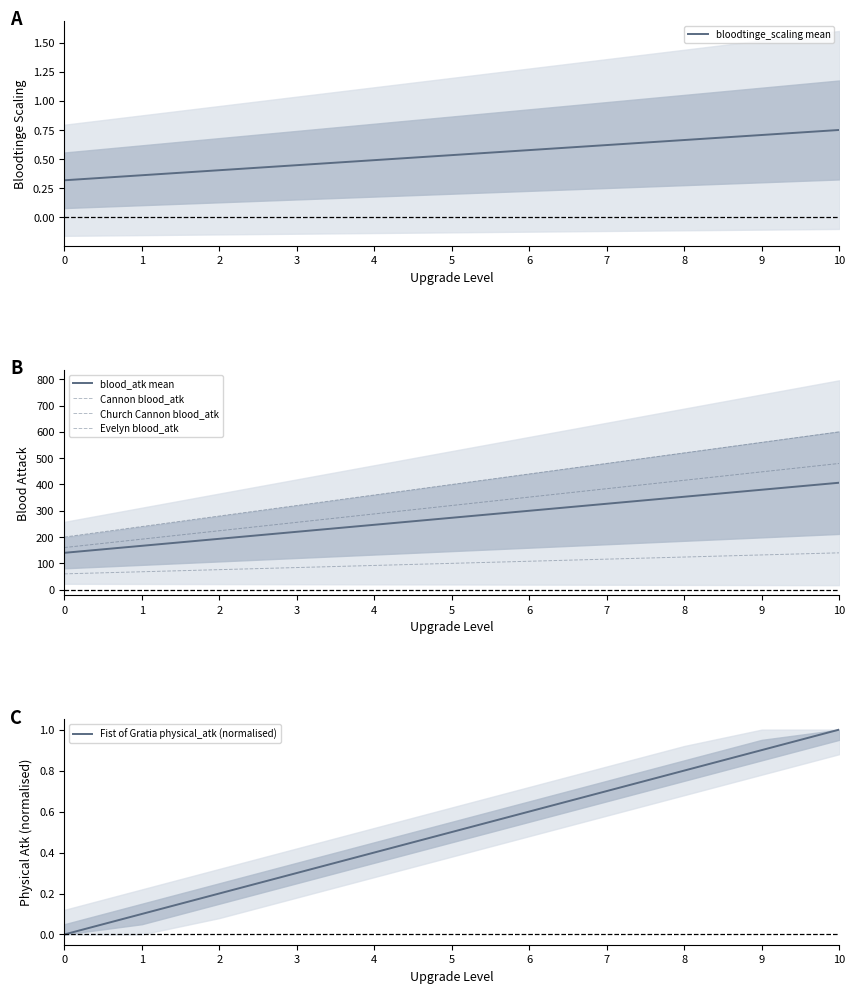

True or false: Cannon blood_atk and Evelyn blood_atk cross at least once.

False